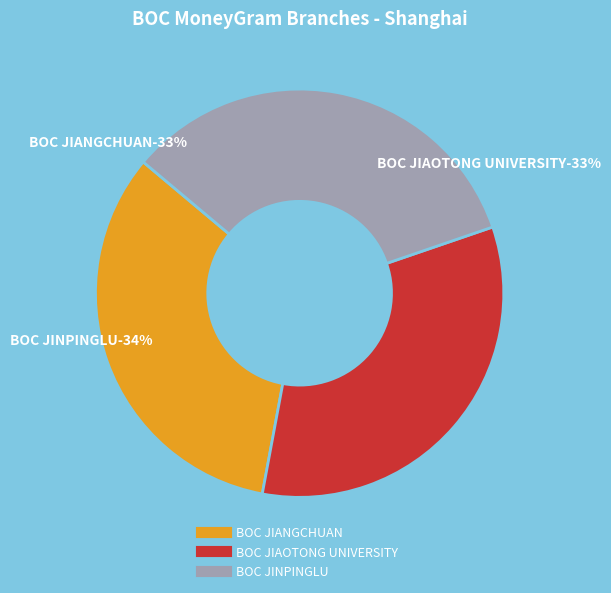

What portion of the pie excludes BOC - #05911 - SH JIANGCHUAN ROAD SUB-BR?

66.8%